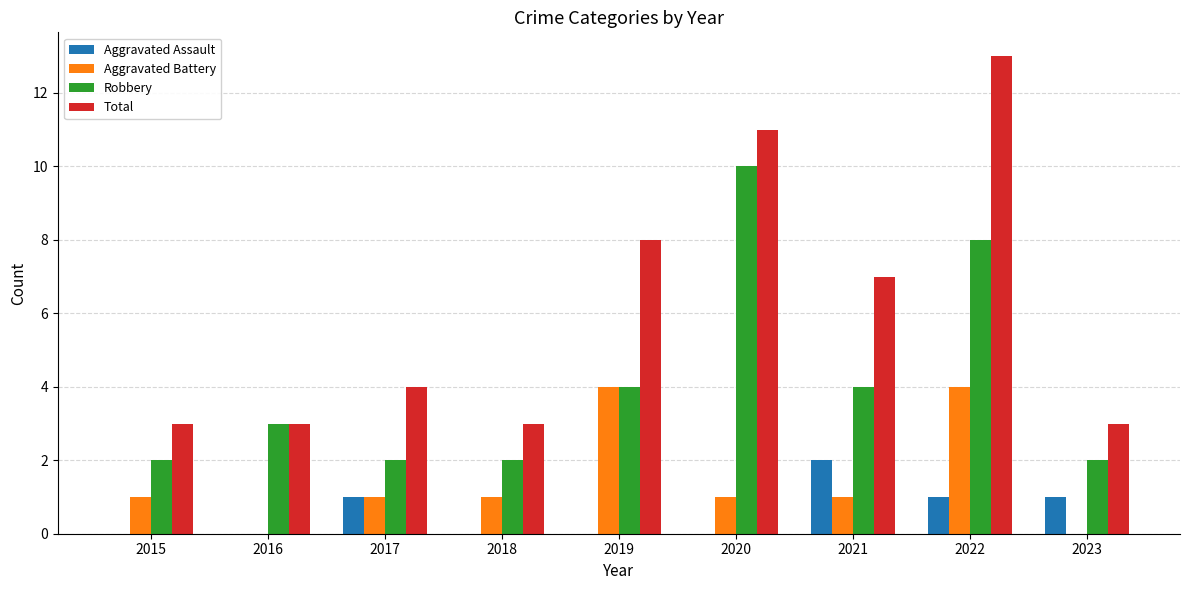

At which label does Total reach its peak?

2022